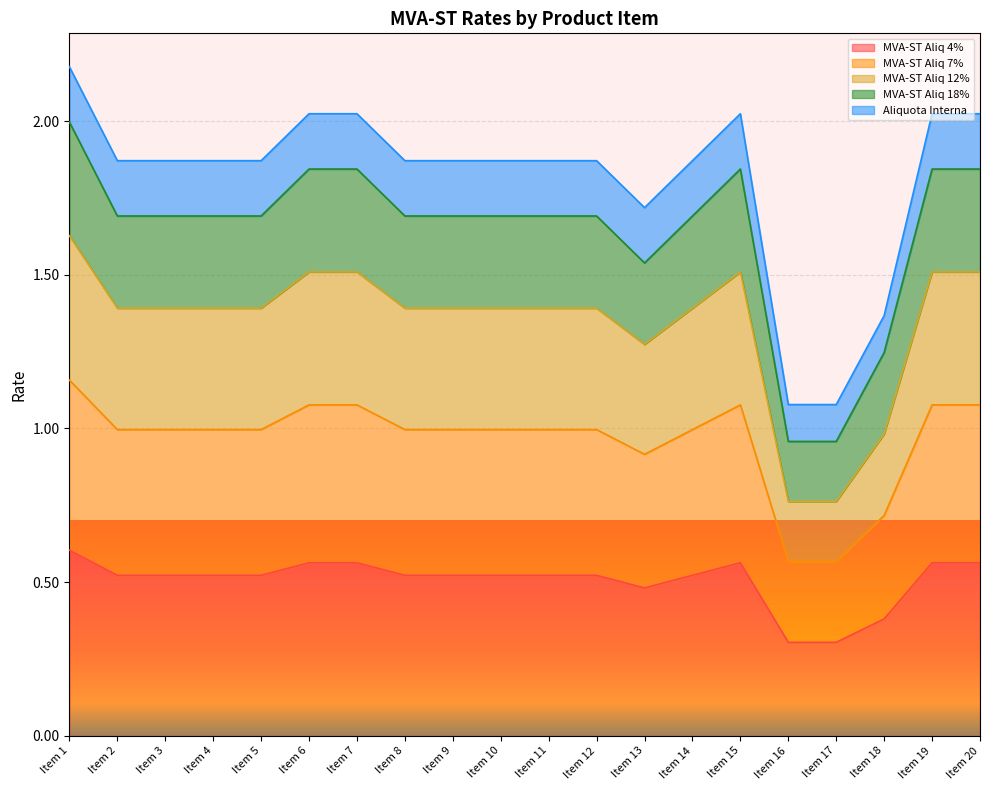

Which series has the widest spread of values?

MVA-ST Aliq 7%